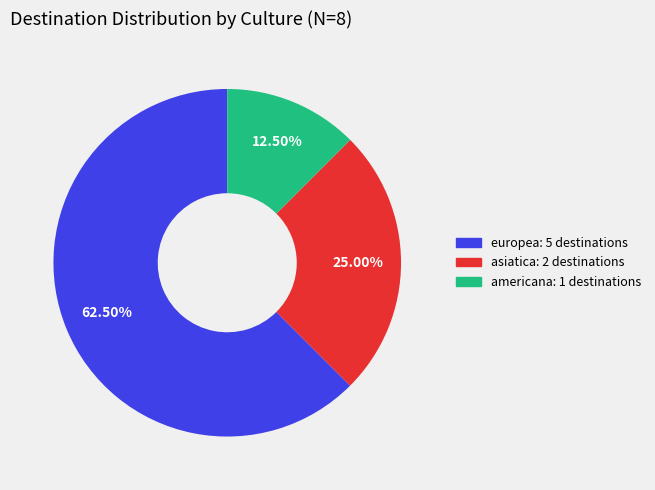

How many segments does this pie chart have?

3